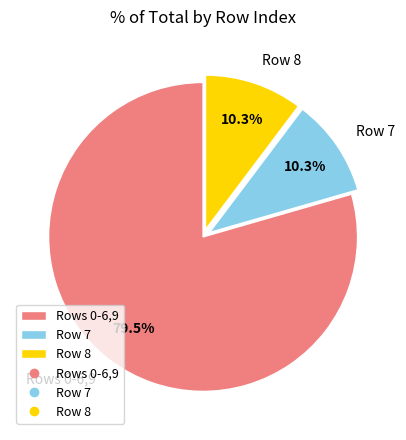

Is there a majority slice in this chart?

Yes